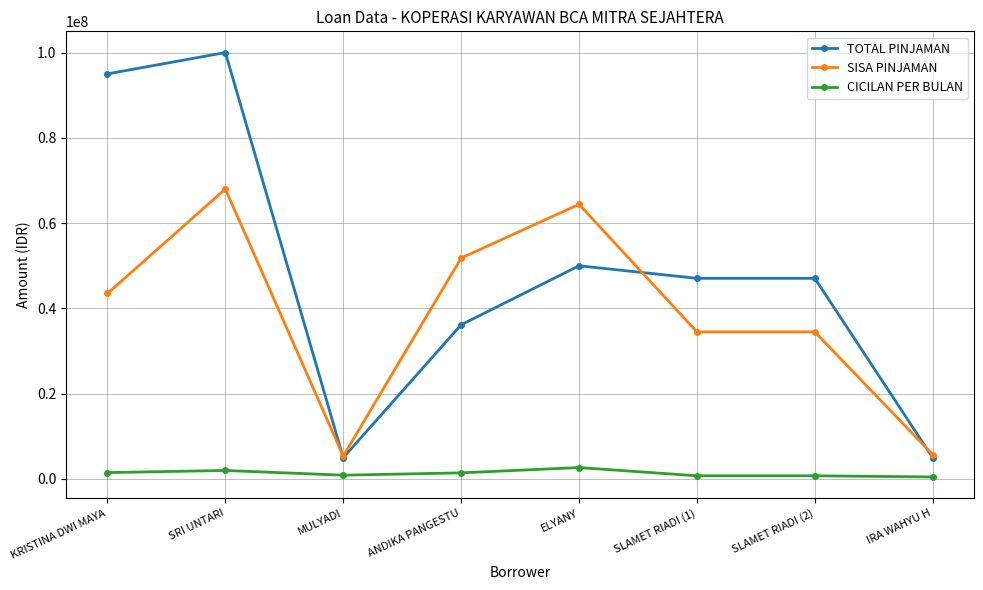

At ELYANY, list the series in order from largest to smallest.

SISA PINJAMAN, TOTAL PINJAMAN, CICILAN PER BULAN